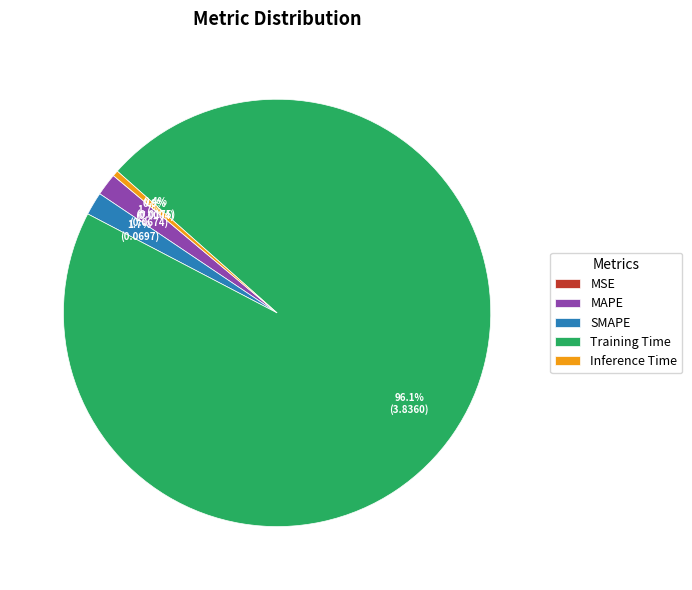

What percentage is NOT represented by SMAPE?

98.3%